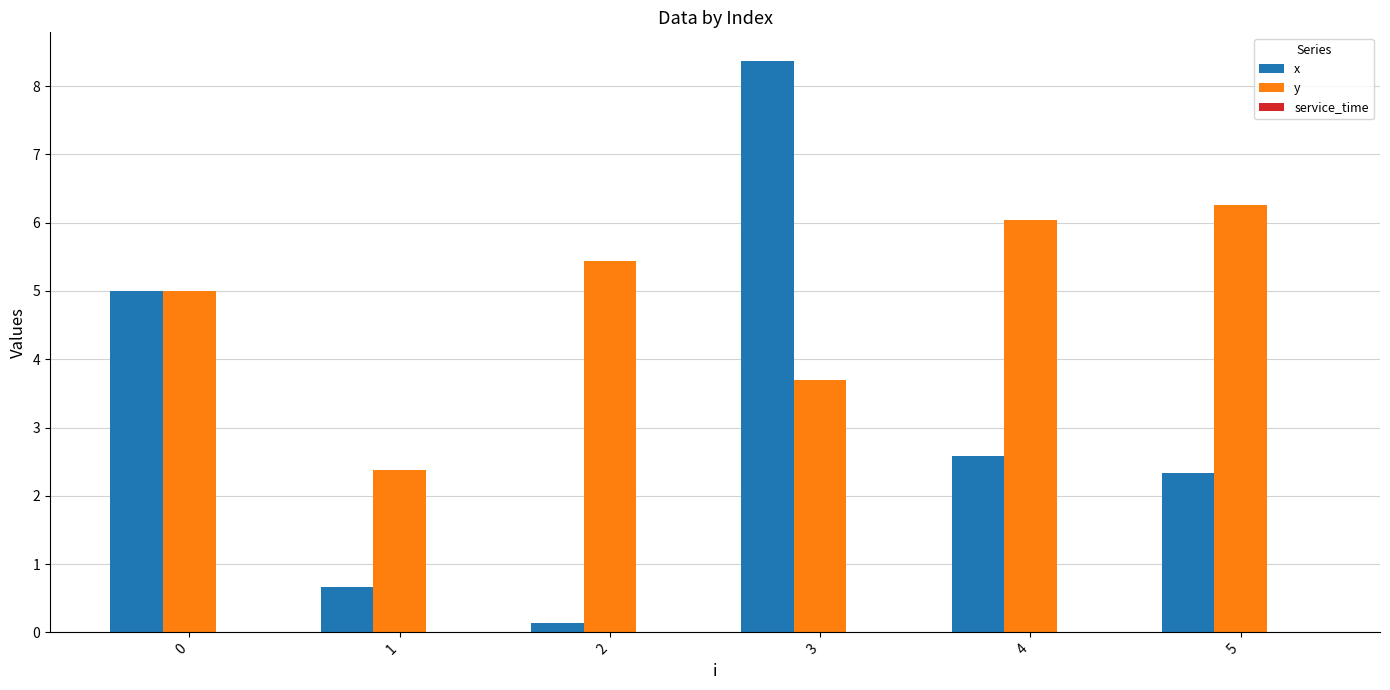

Which category has the highest value across all series?

3